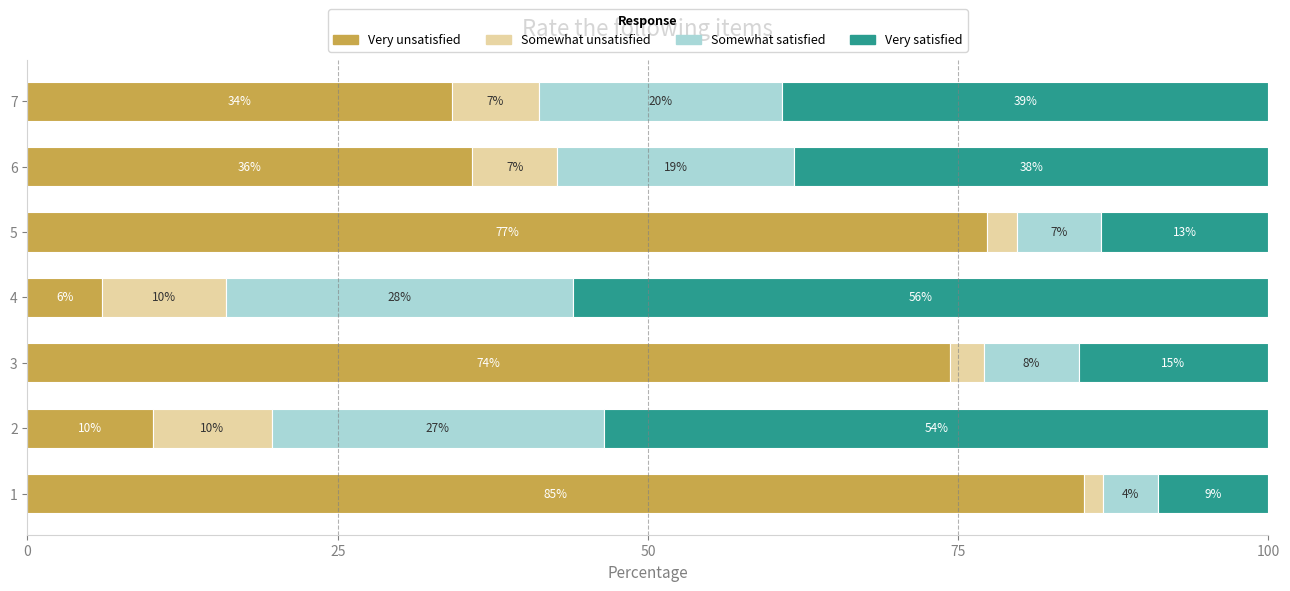

At which label is Very unsatisfied closest to 45?

6